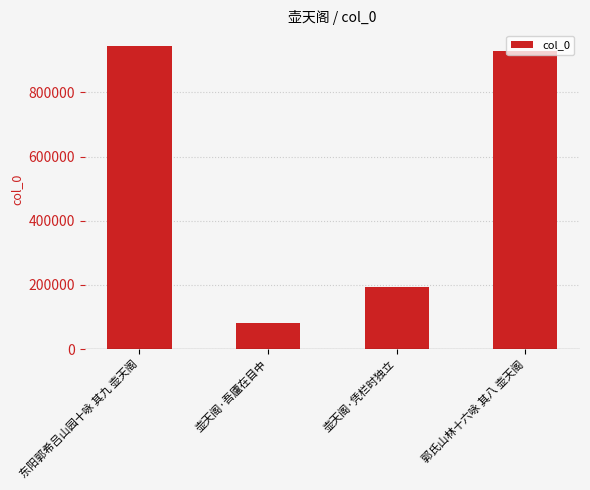

List the labels in order of value, largest first.

东阳郭希吕山园十咏 其九 壶天阁, 郭氏山林十六咏 其八 壶天阁, 壶天阁·凭栏时独立, 壶天阁·吾廬在目中